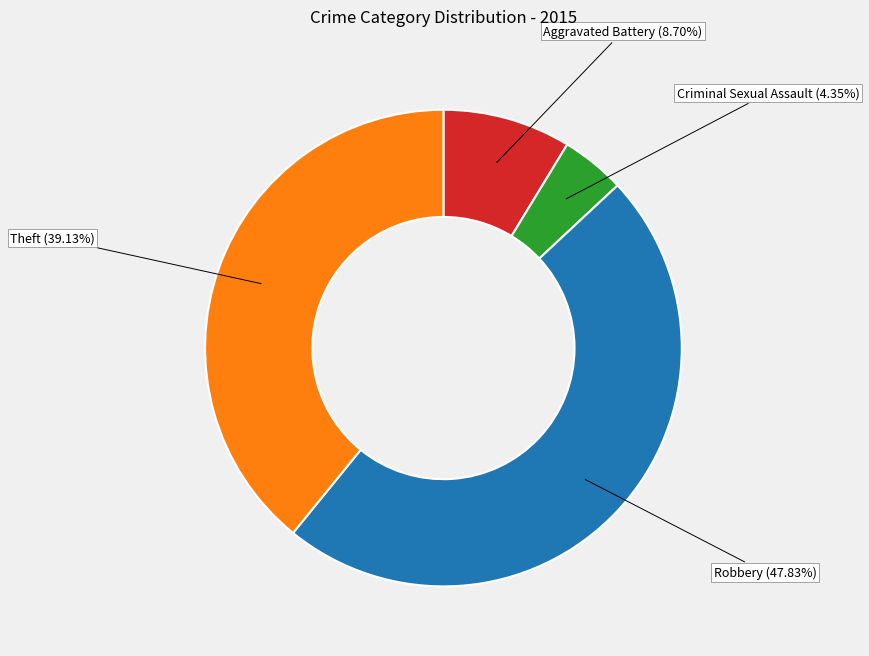

Is there any slice that represents more than half of the pie?

No